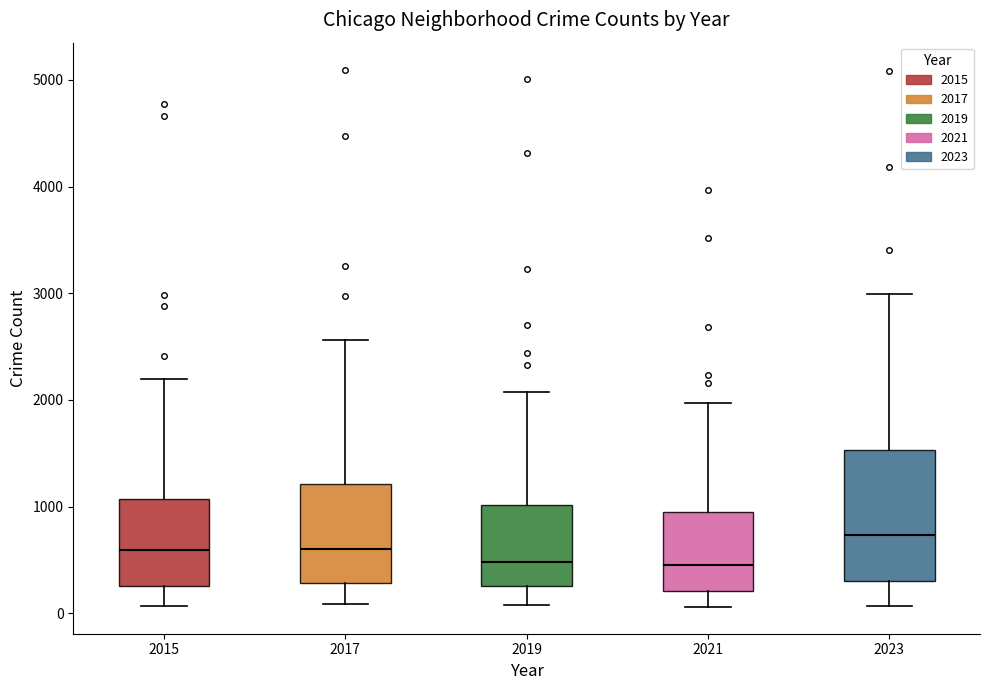

Comparing the boxes themselves (not the whiskers), which one is the tallest?

2023